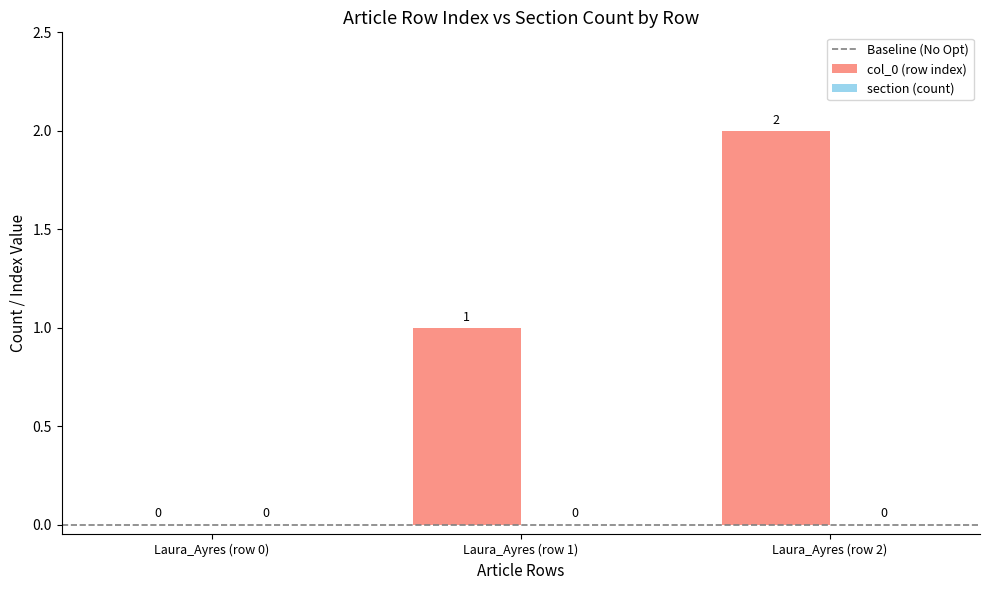

Count the number of data series in this chart.

1